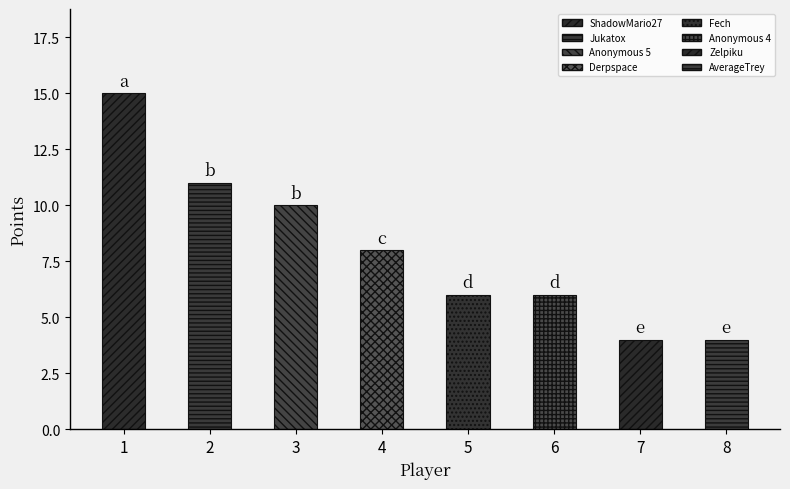

Is it true that col_3 equals -2 at WildGeffe64?

False